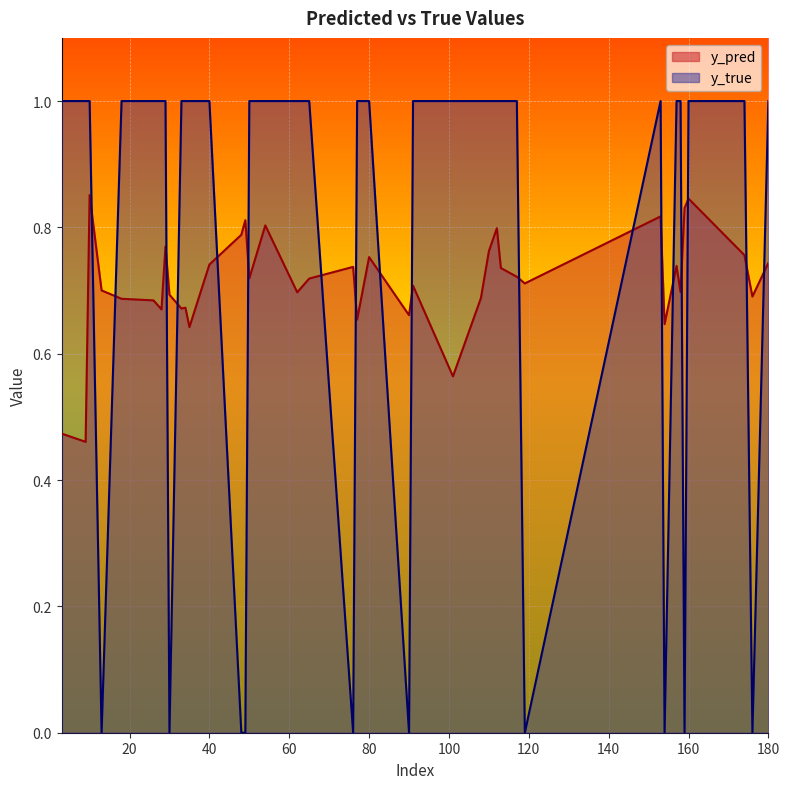

What is the difference between the maximum and minimum values in the y_true series?

1.0